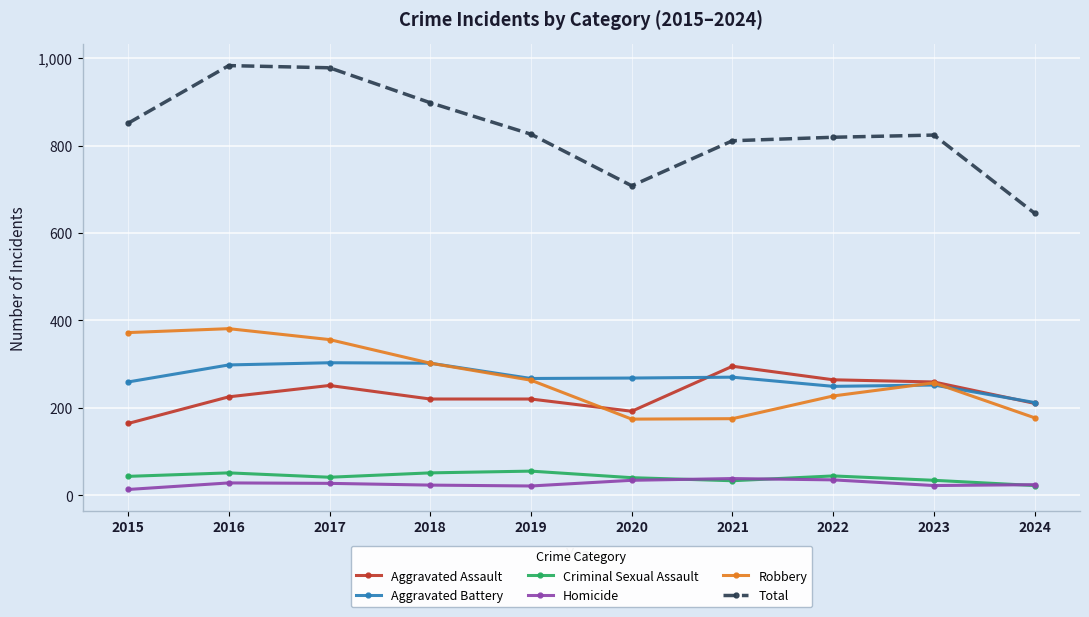

True or false: Homicide has more than 0 points higher than both neighbors.

True